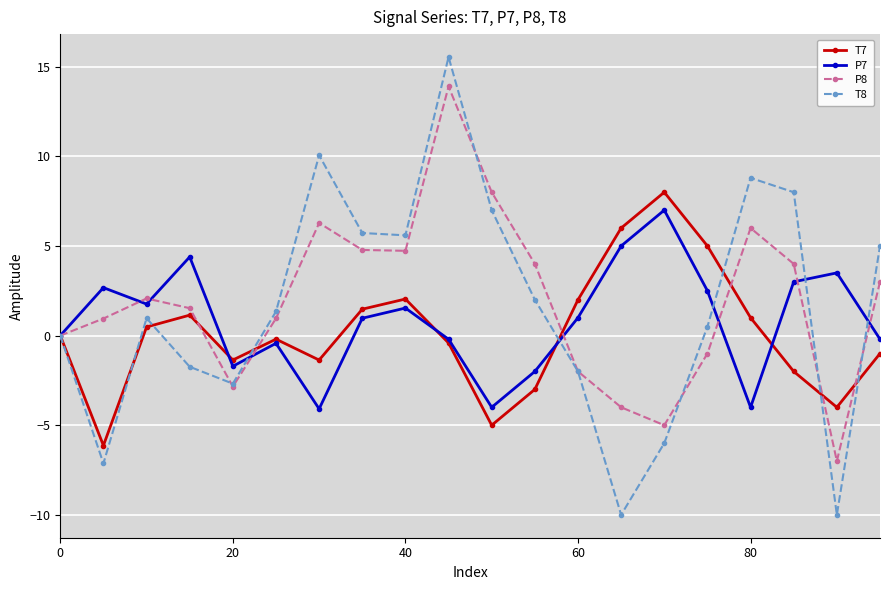

What is the value of the T8 point at the 13th from the left?

-2.0